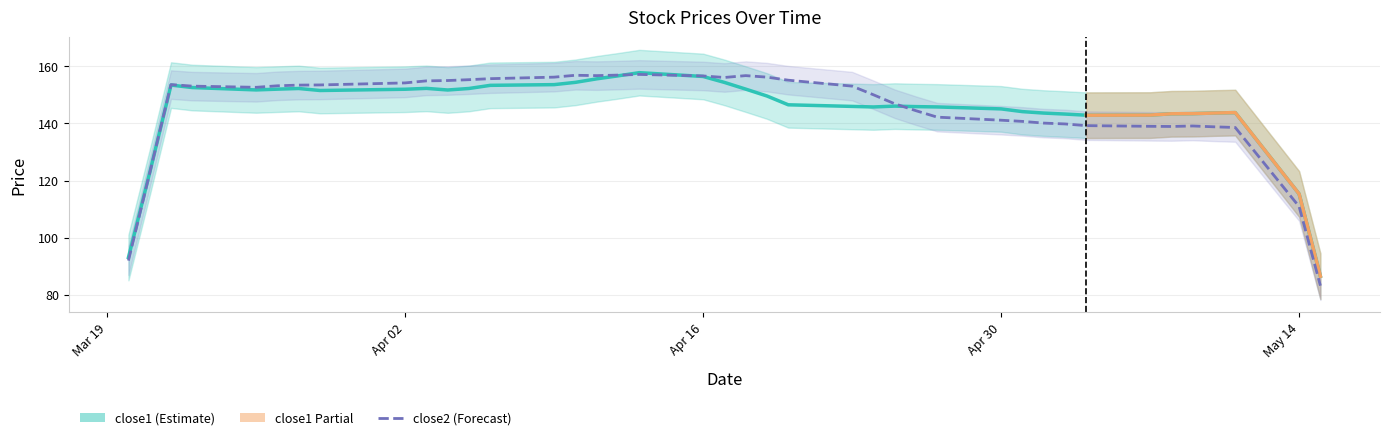

At how many categories does at least one series exceed 134?

36